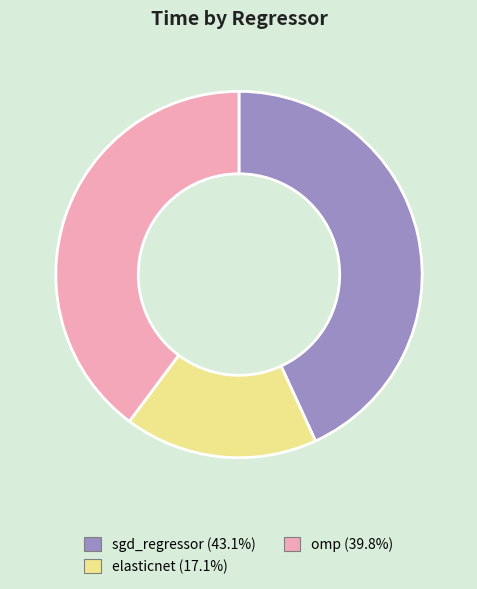

How many slices are in this pie chart?

3